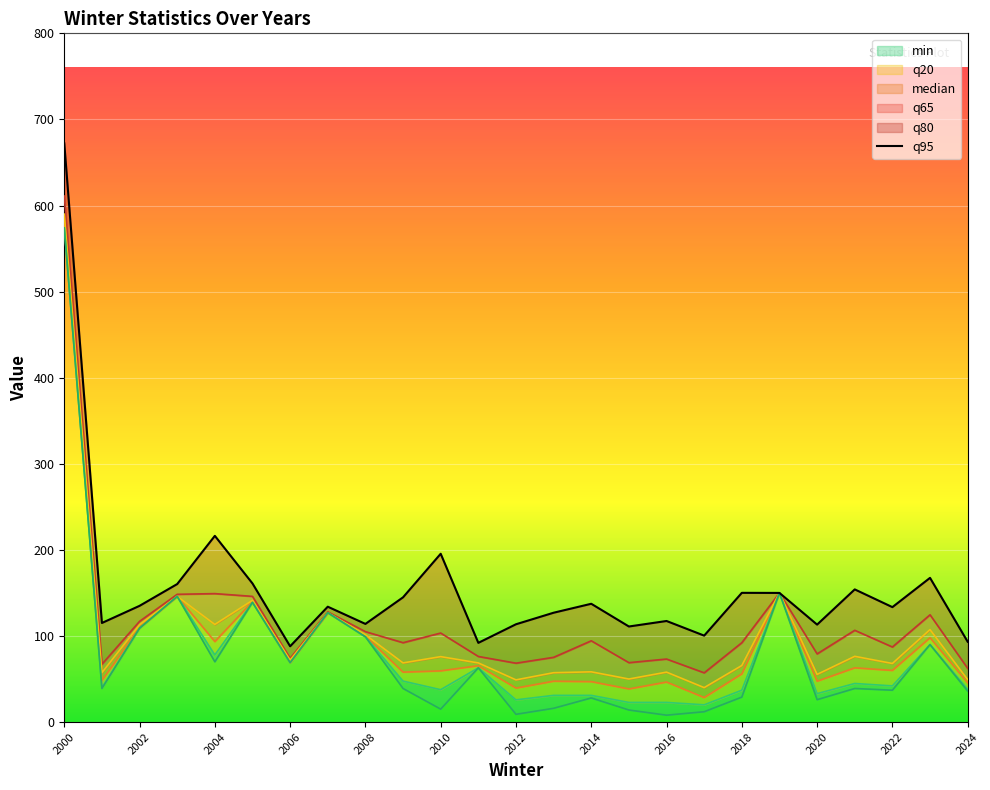

How many values are below 134?

12